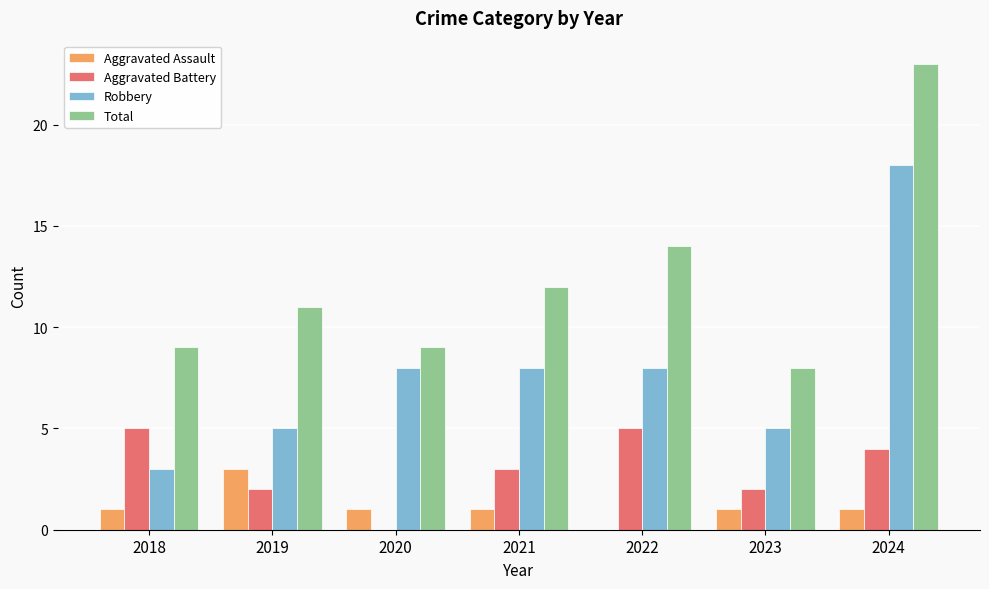

At which category is the sum across all series the highest?

2024